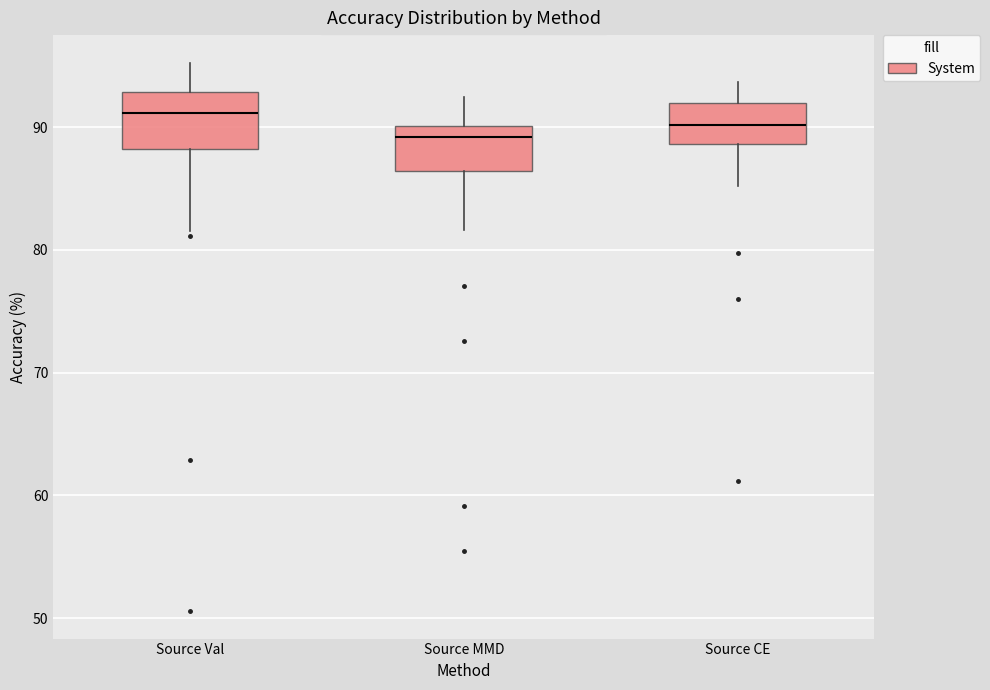

Which box has the highest median line?

Source Val